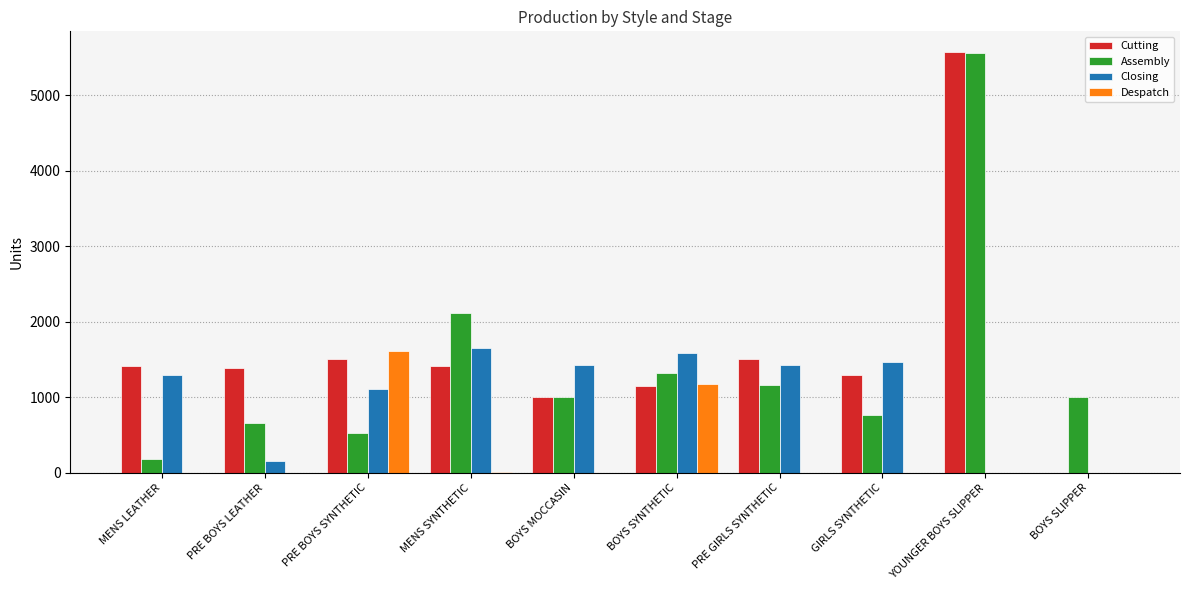

Where is Assembly nearest to the value 2875?

MENS SYNTHETIC